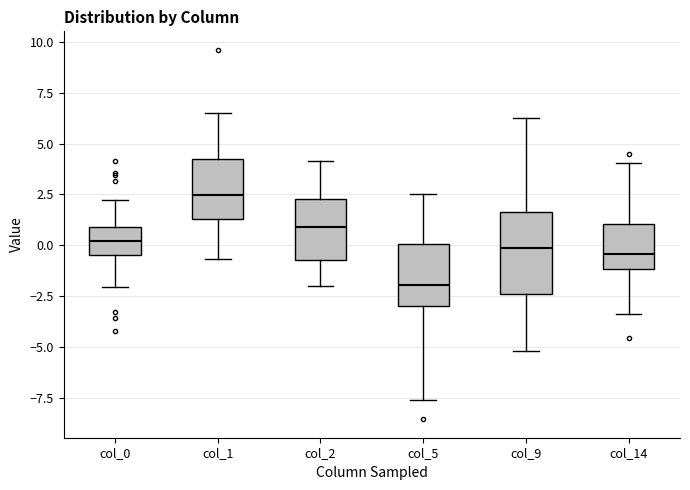

Comparing the boxes themselves (not the whiskers), which one is the tallest?

col_9